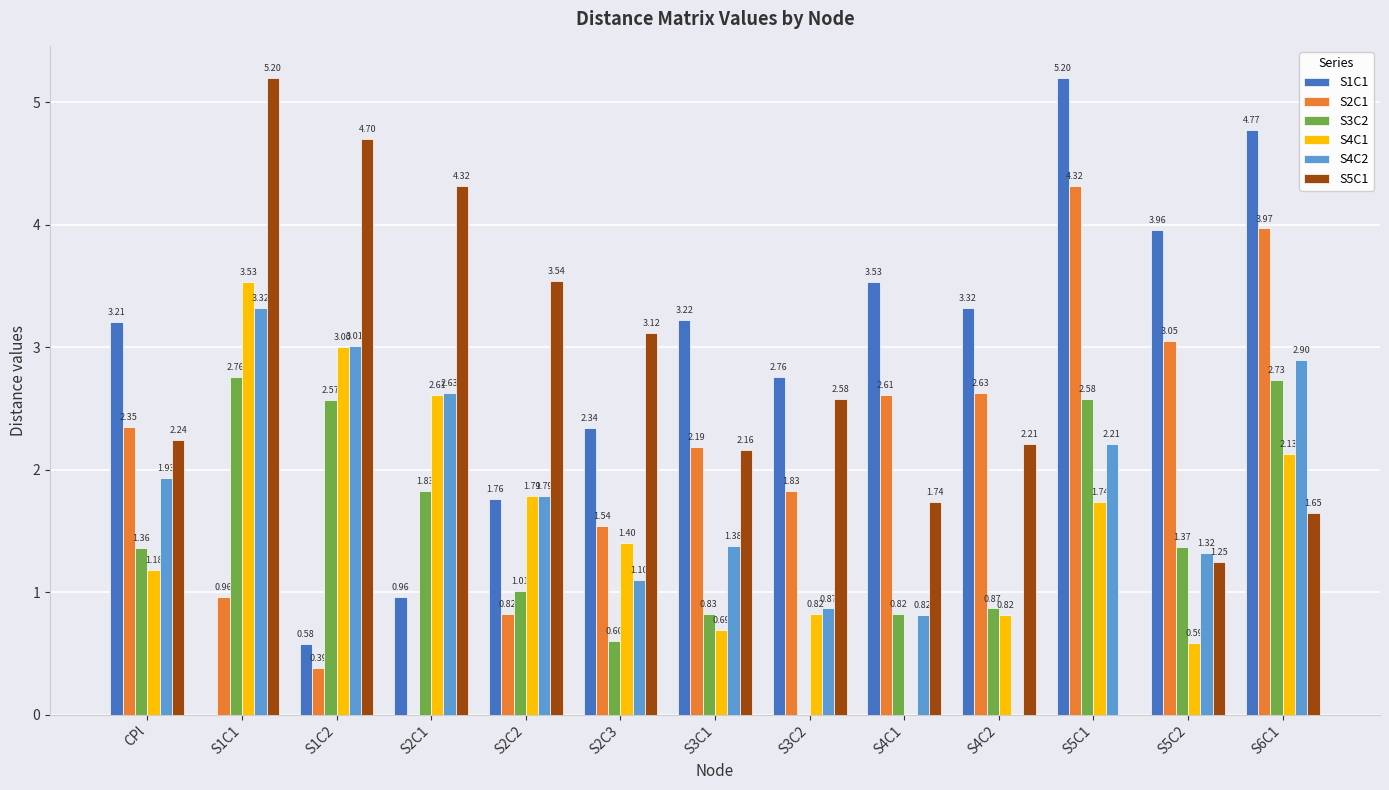

Between CPl and S1C1, which series saw the biggest shift?

S1C1